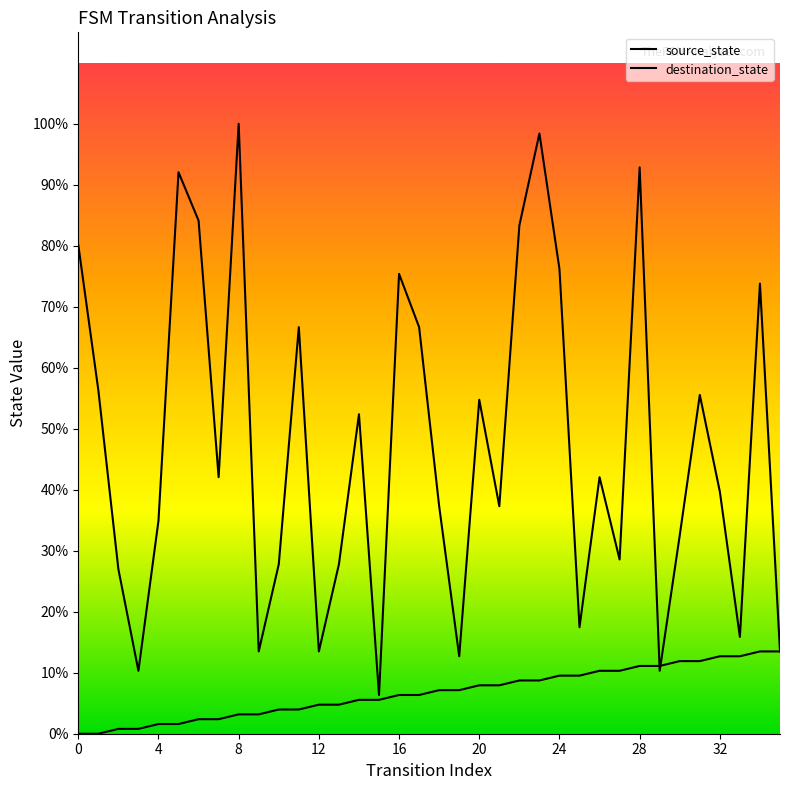

Which series has the largest total across all categories?

destination_state